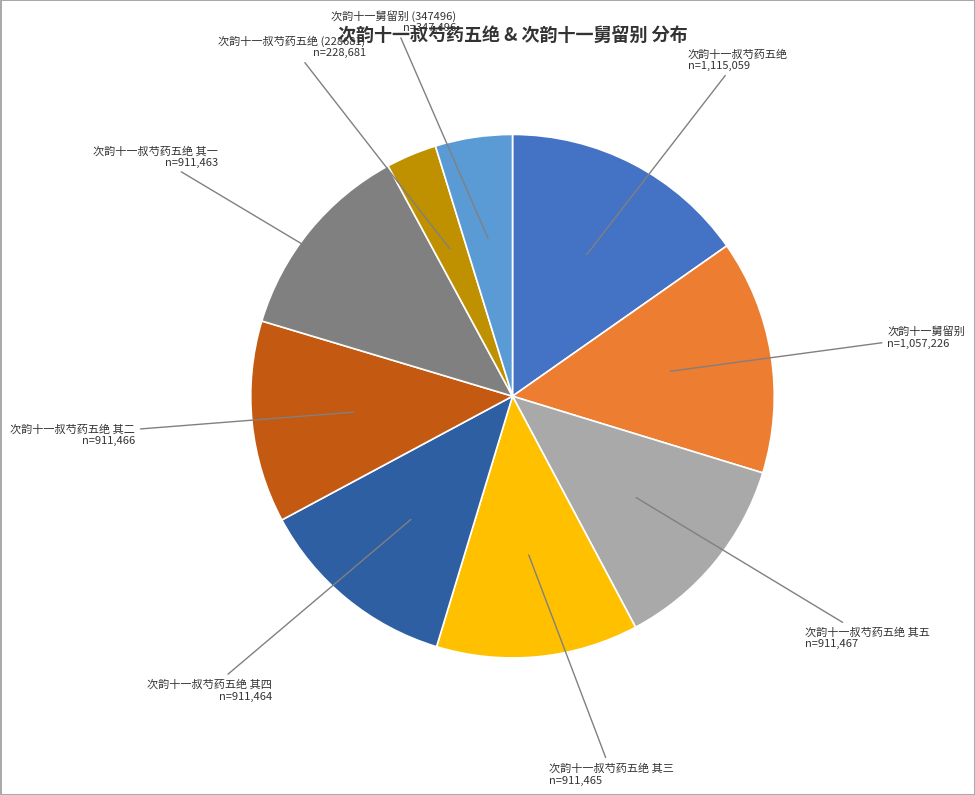

Which slice is the smallest?

次韵十一叔芍药五绝 (228681)